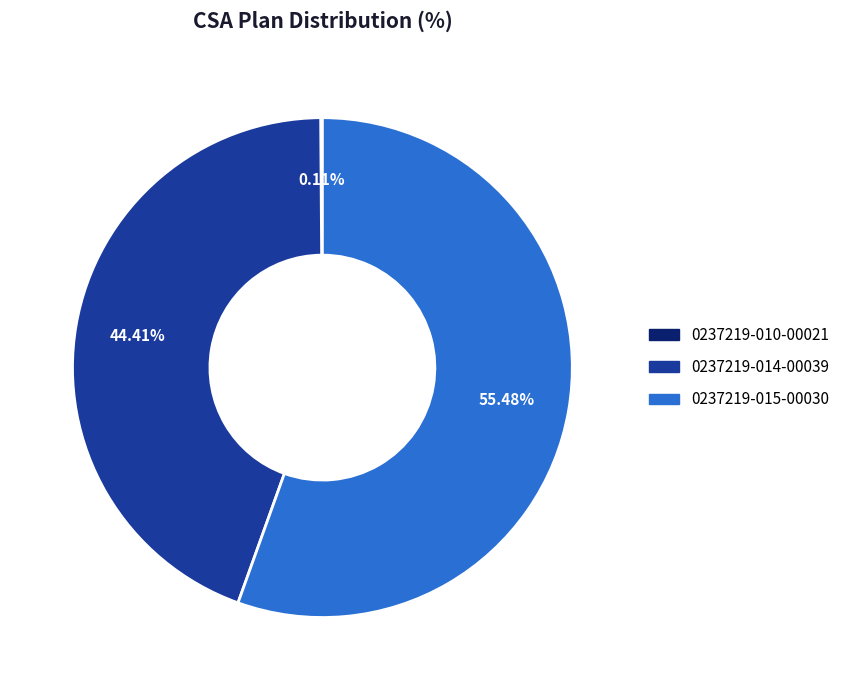

To the nearest percent, what is the difference between the largest and smallest slice percentages?

55%